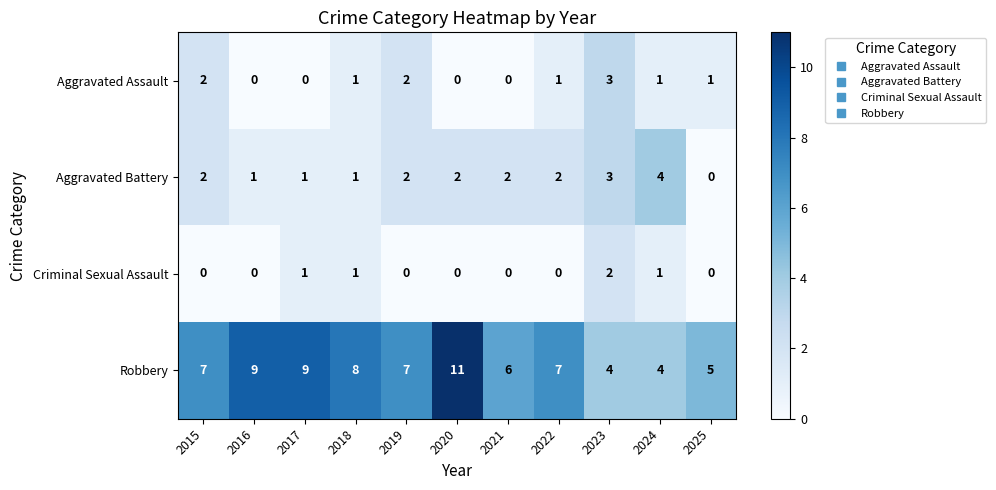

What is the maximum value shown in the chart?

11